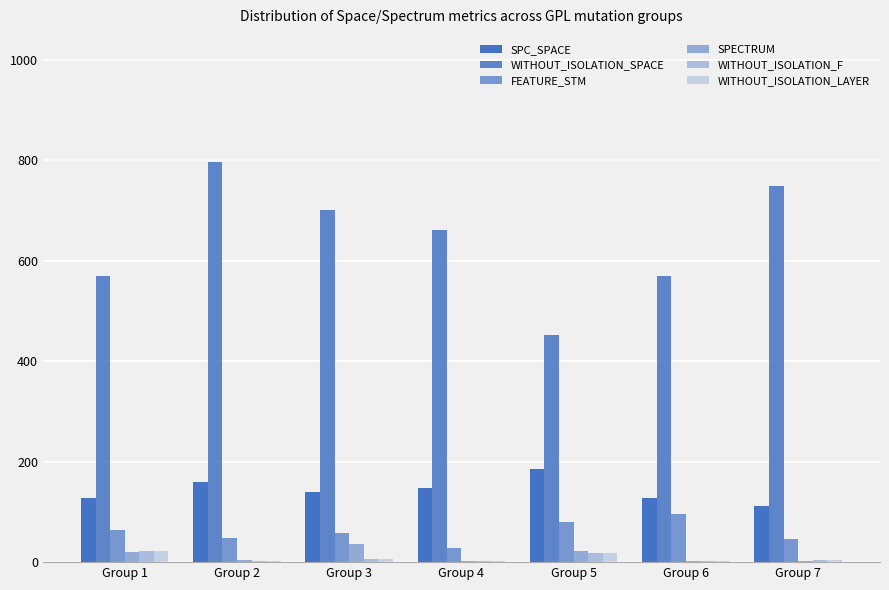

Is the value of SPC_SPACE at Group 1 greater than the value of WITHOUT_ISOLATION_LAYER at Group 1?

Yes